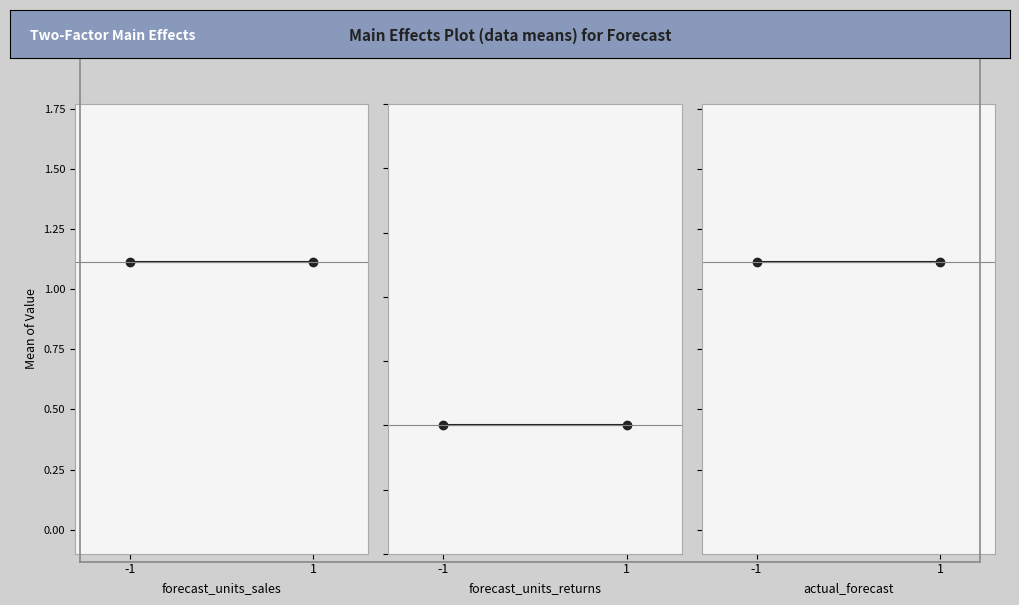

Is it true that forecast_units_sales equals 0.3 at -1?

False